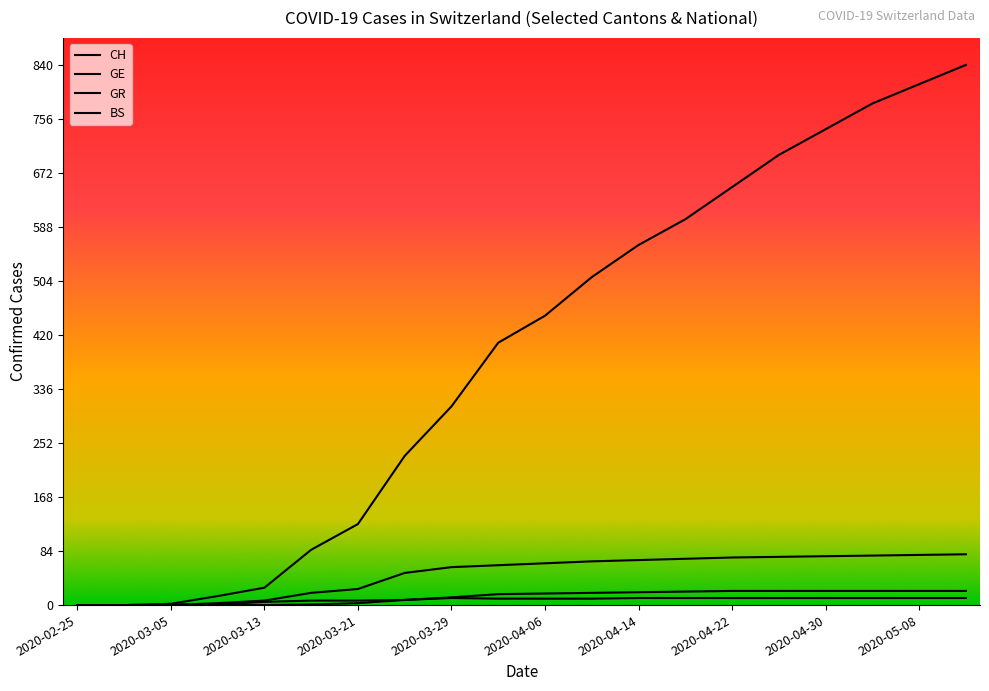

Which series changed the most between 2020-03-17 and 2020-04-10?

CH